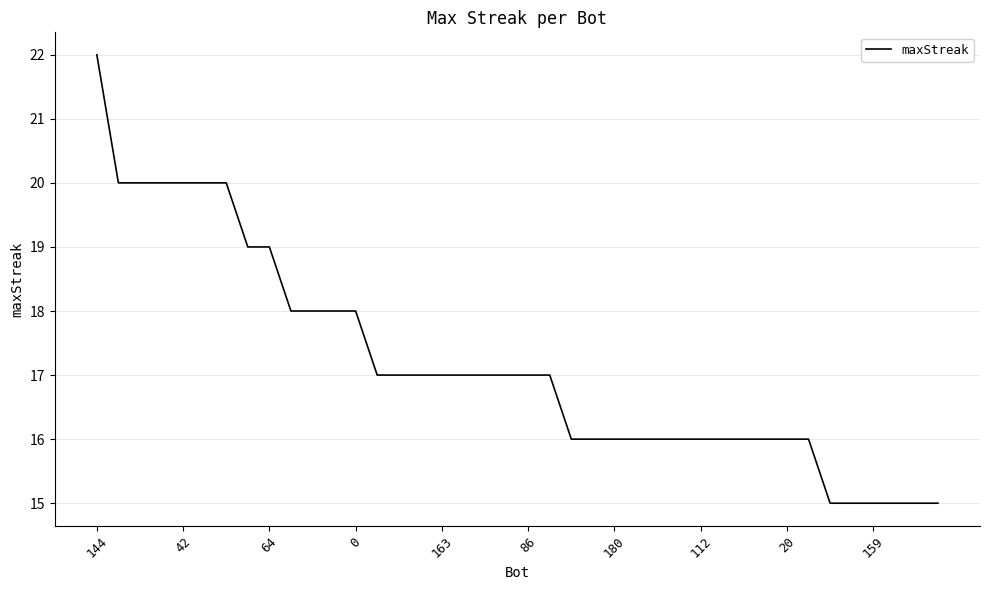

What is the smallest value displayed?

15